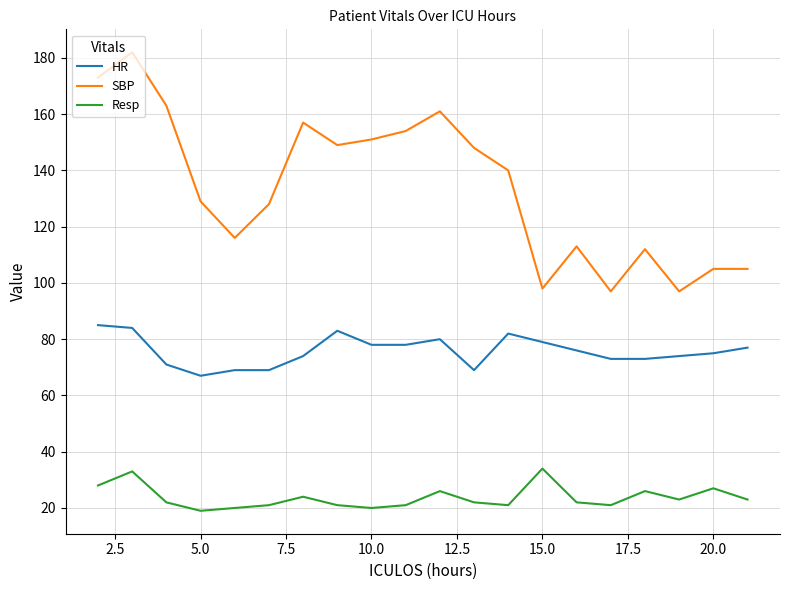

What is the sum of all Resp values?

474